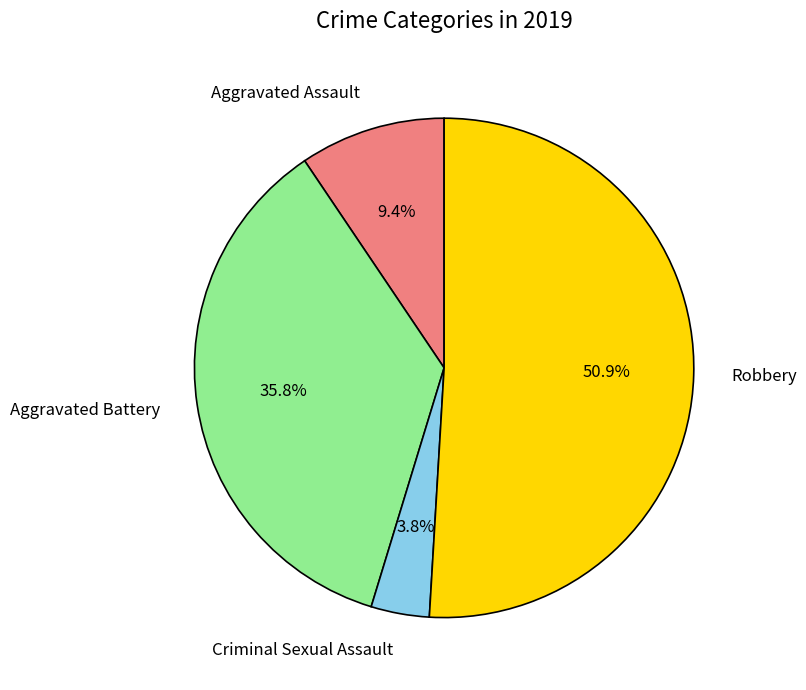

Which category has the biggest portion of the pie?

Robbery